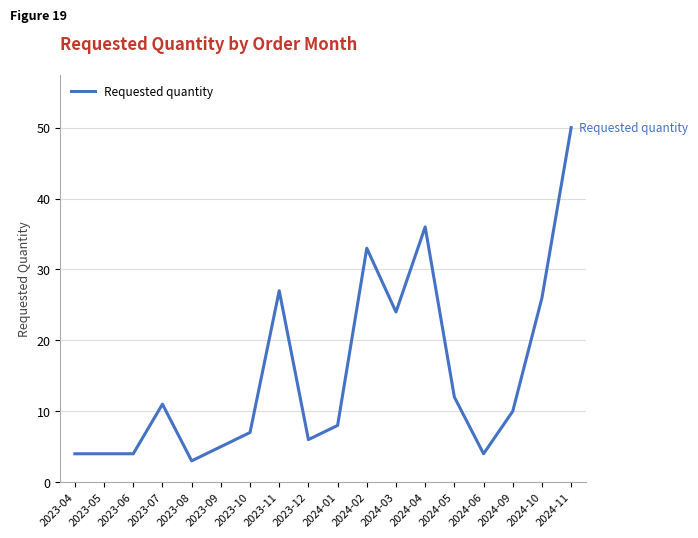

What position from the right is 2023-06?

16